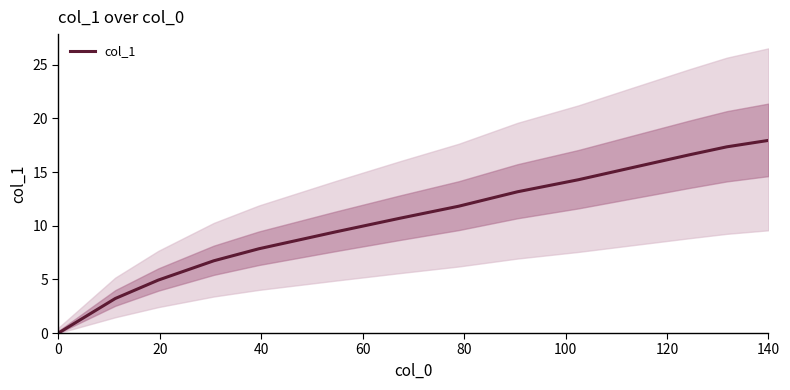

Which category has the highest value in the col_1 series?

140